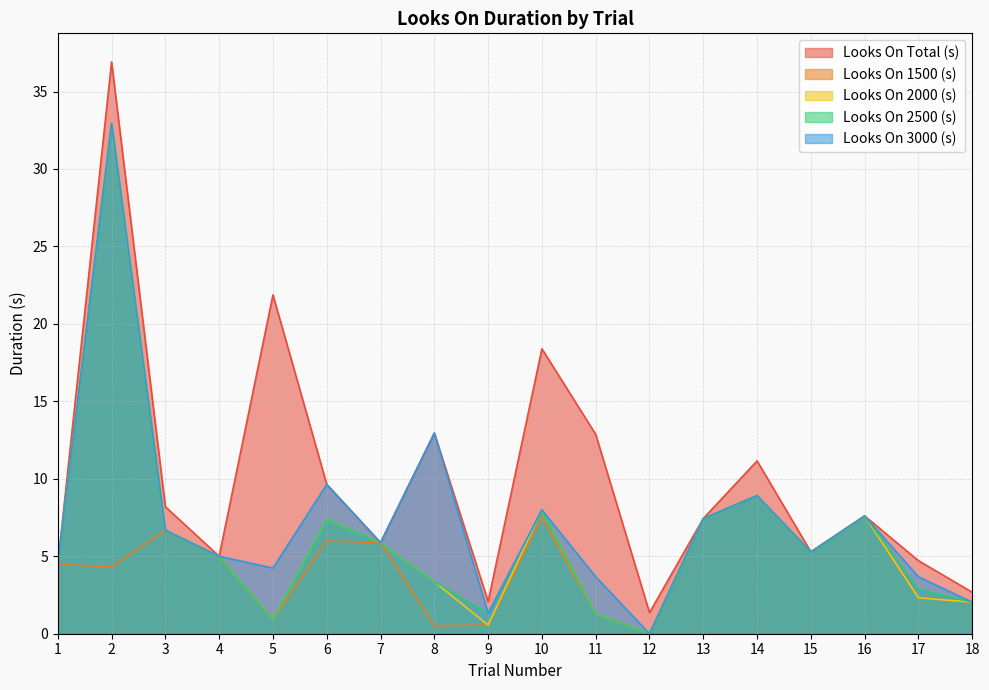

Where is the first local maximum for Looks On 2000 (s)?

2